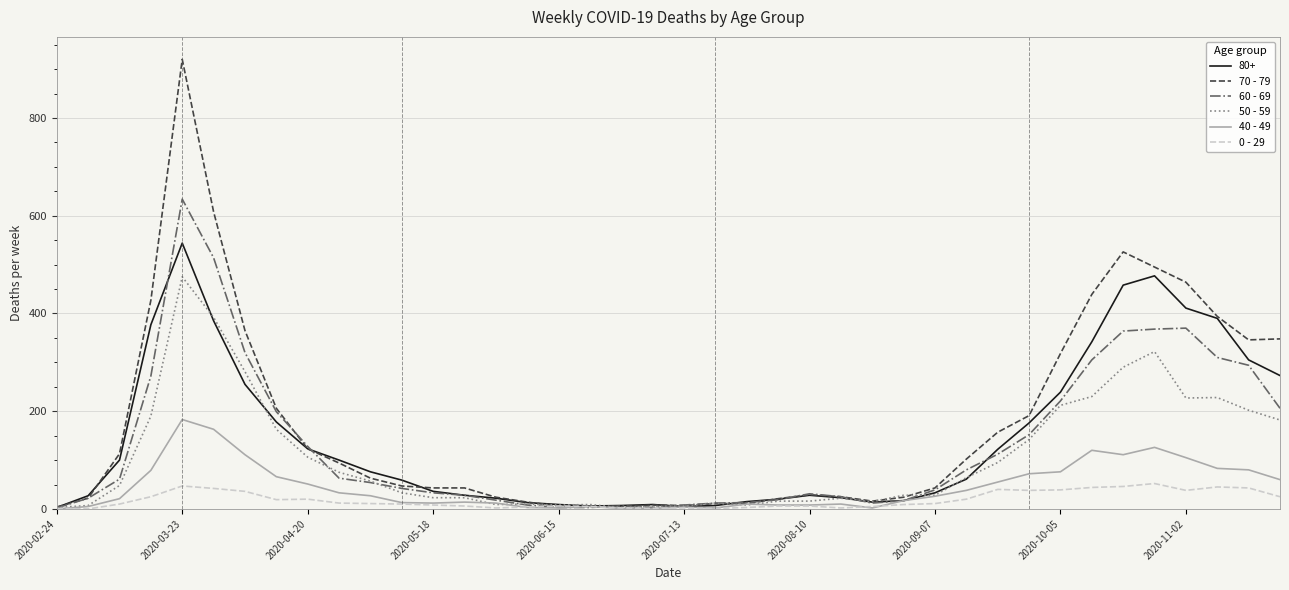

Which series has the widest spread of values?

70 - 79